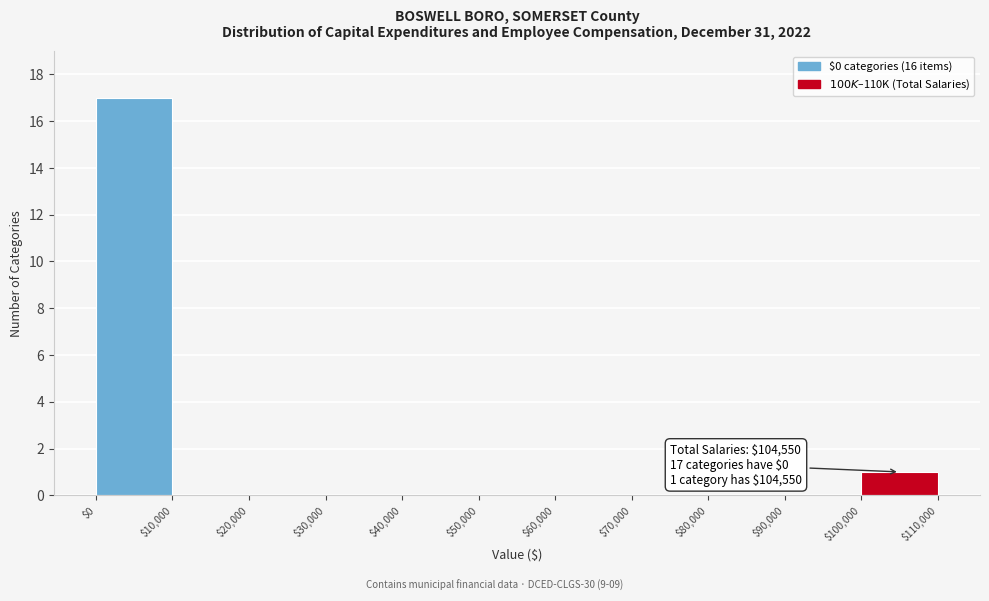

Over which range of the x-axis is the bar tallest?

$0 to $10,000